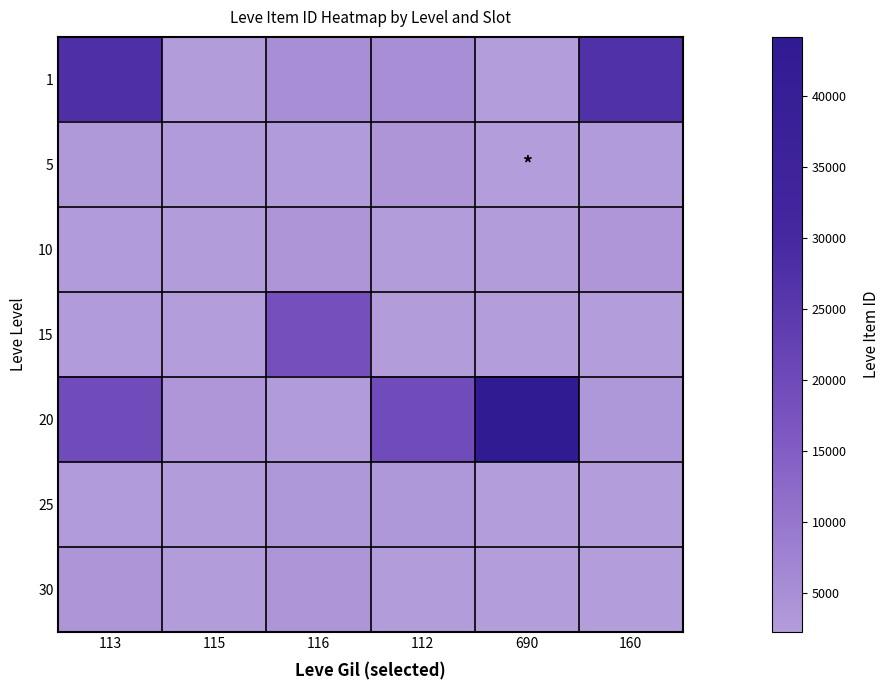

Which series has the largest total across all categories?

20